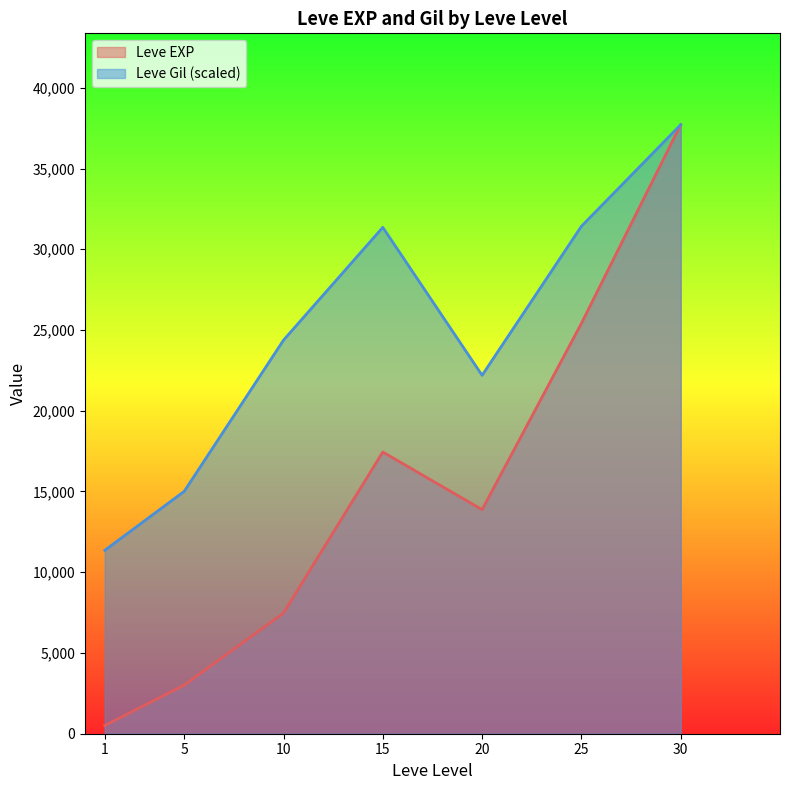

True or false: Leve EXP has a value of 11913 at 25.

False